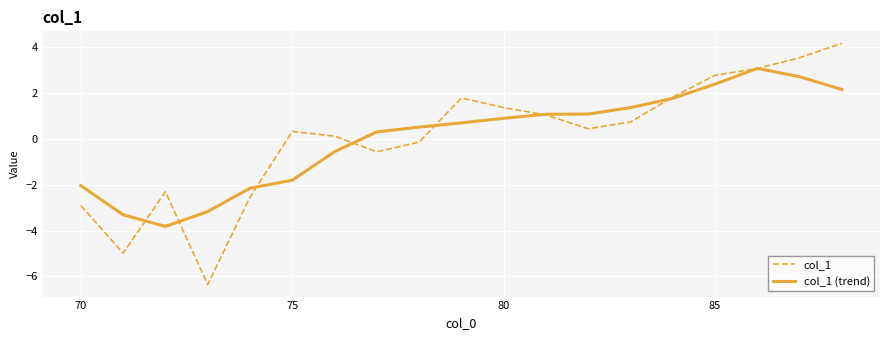

What is the maximum value for col_1 (trend)?

3.1